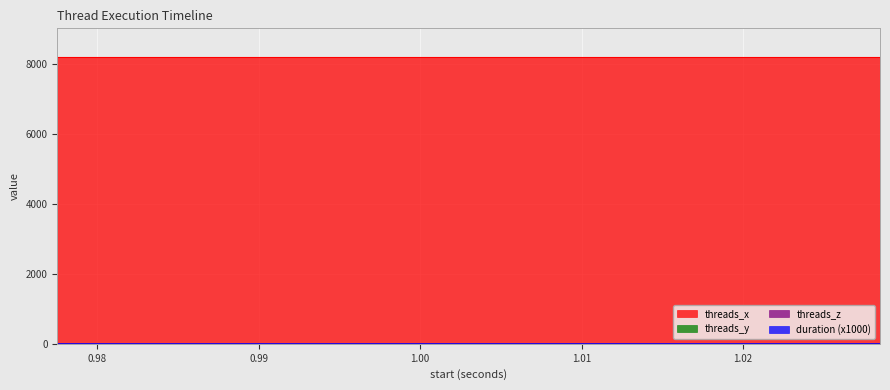

How many data points does each series have?

40